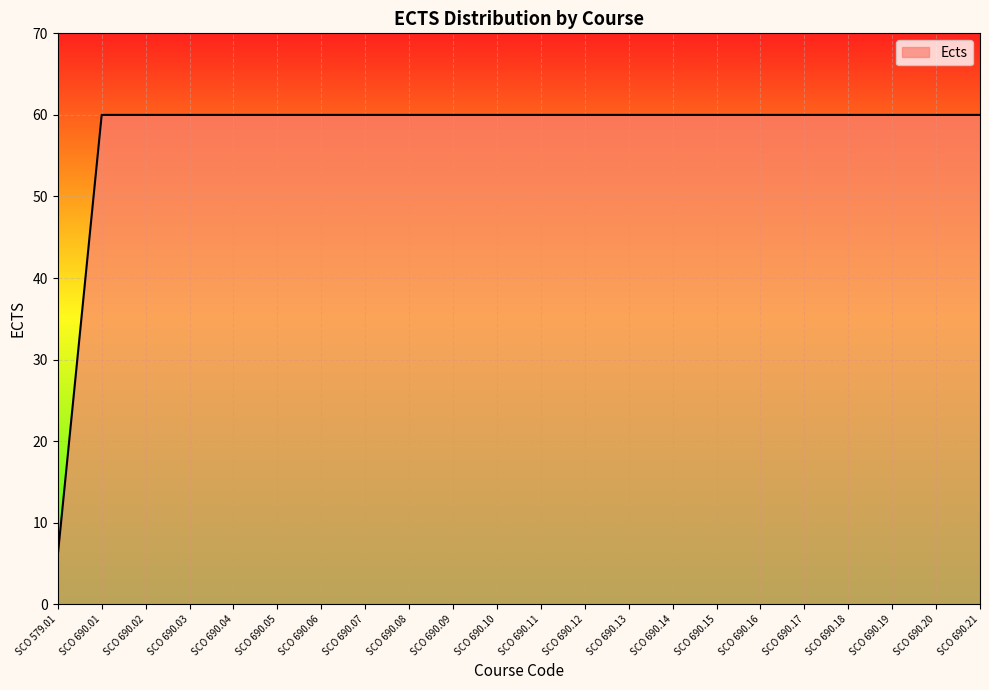

What position from the right is SCO 690.02?

20